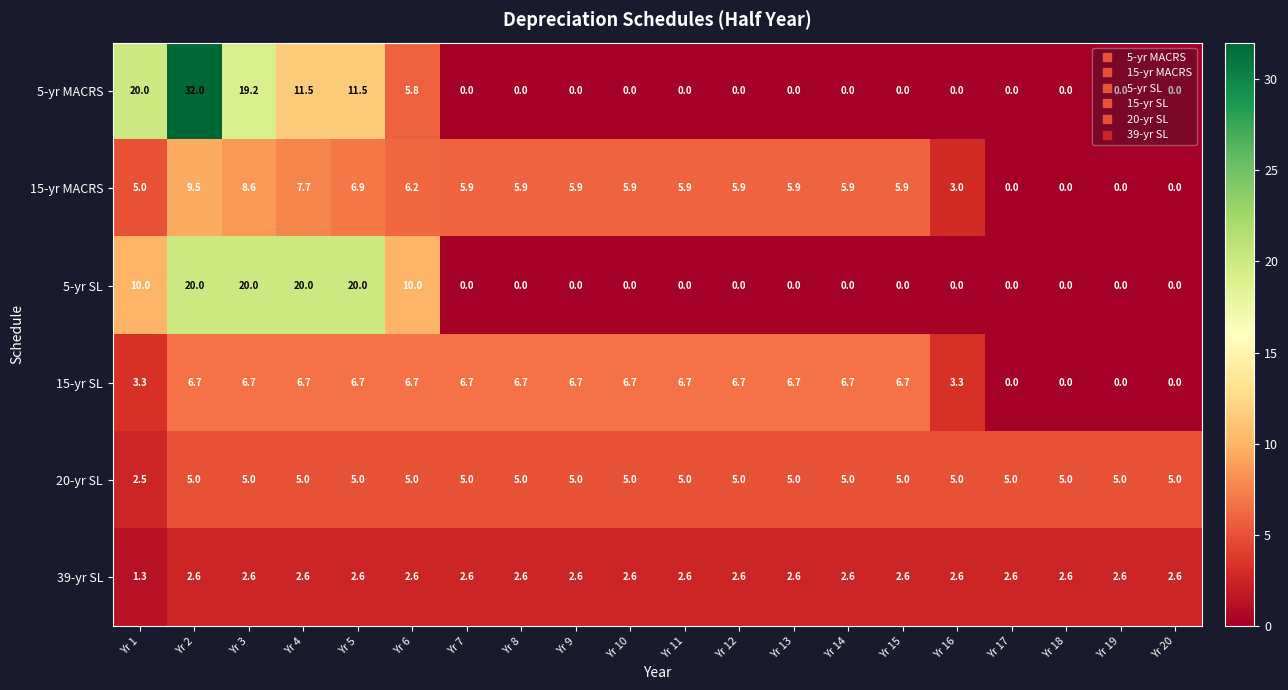

List the series in order of their peak value, lowest first.

39-yr SL, 20-yr SL, 15-yr SL, 15-yr MACRS, 5-yr SL, 5-yr MACRS